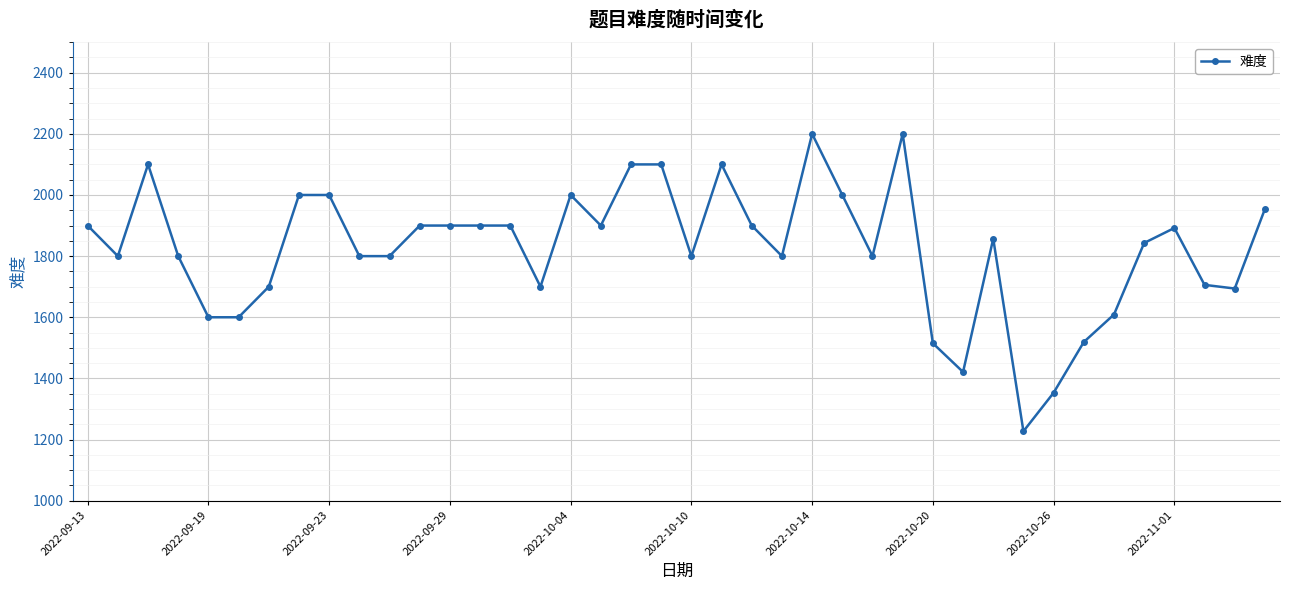

What is the value of the 37th point from the left?

1892